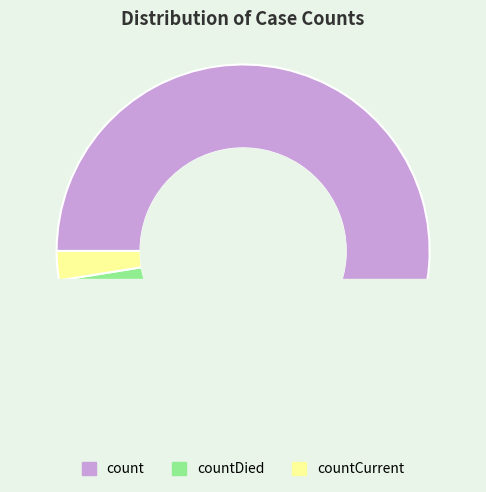

Is there a majority slice in this chart?

Yes